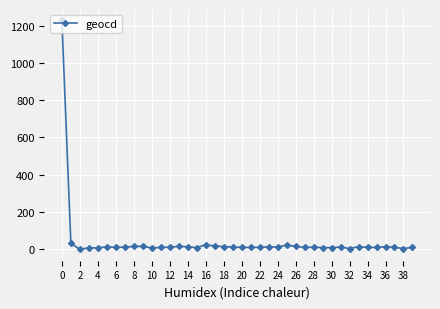

What is the greatest value displayed?

1228